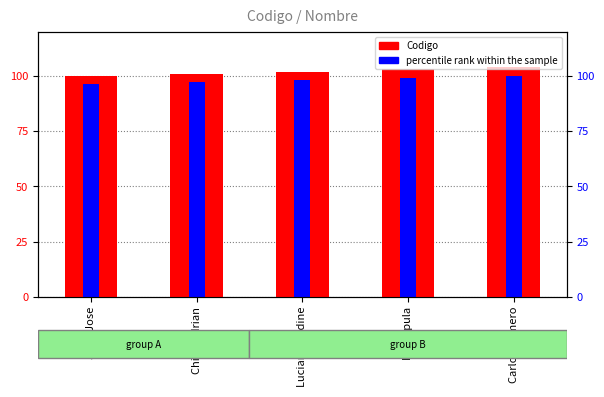

Is the value of percentile rank within the sample at Carlos Romero greater than the value of Codigo at Luciana Nadine?

No